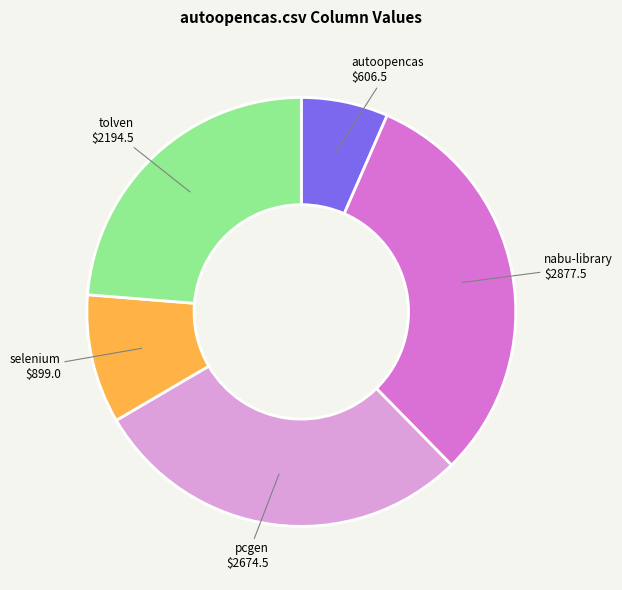

How many slices are in this pie chart?

5